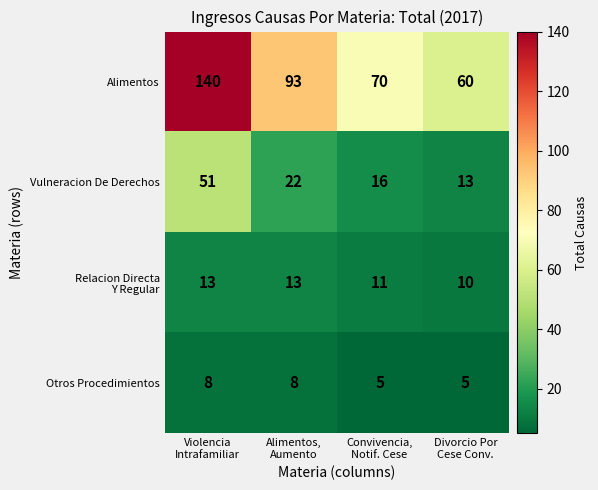

Count the Otros Procedimientos values in the range 5 to 8.

4